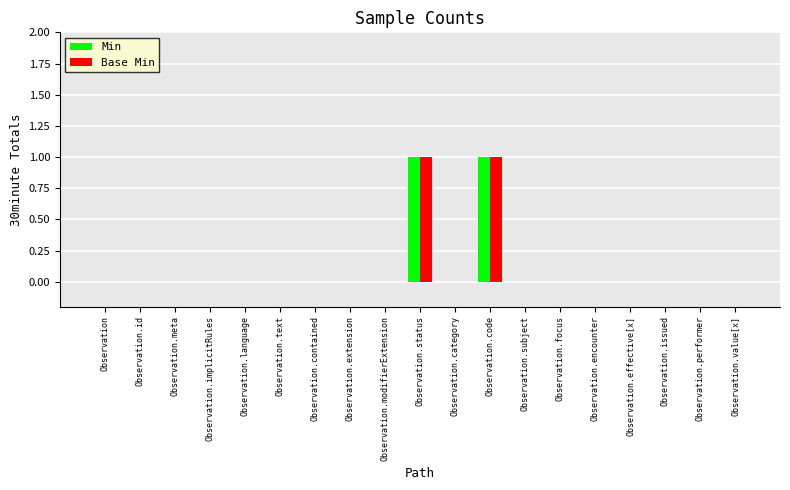

Reading left to right, what are all the values shown in this chart?

Min: 0	0	0	0	0	0	0	0	0	1	0	1	0	0	0	0	0	0	0
Base Min: 0	0	0	0	0	0	0	0	0	1	0	1	0	0	0	0	0	0	0